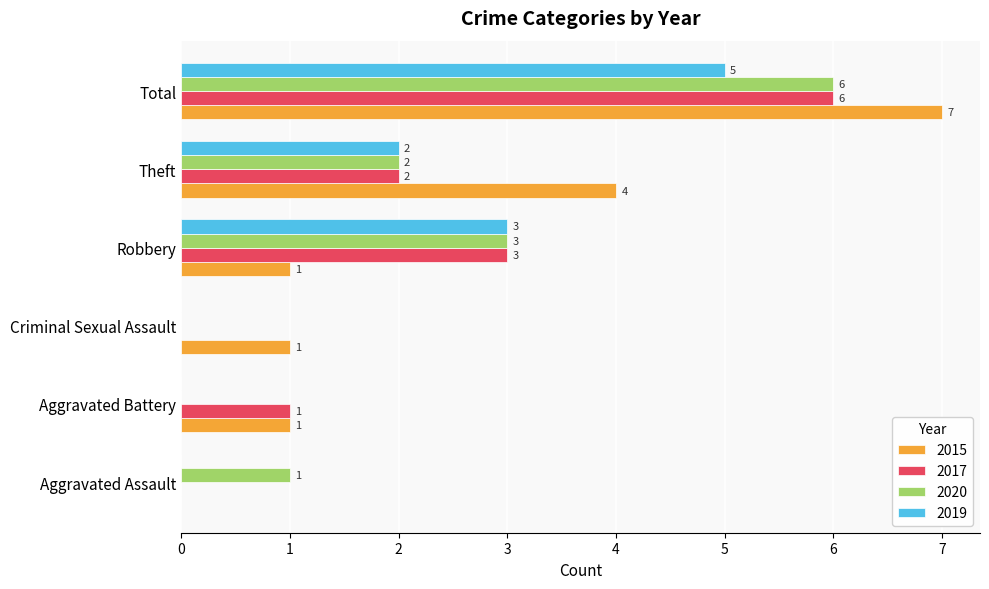

Which series changed the most between Robbery and Total?

2015